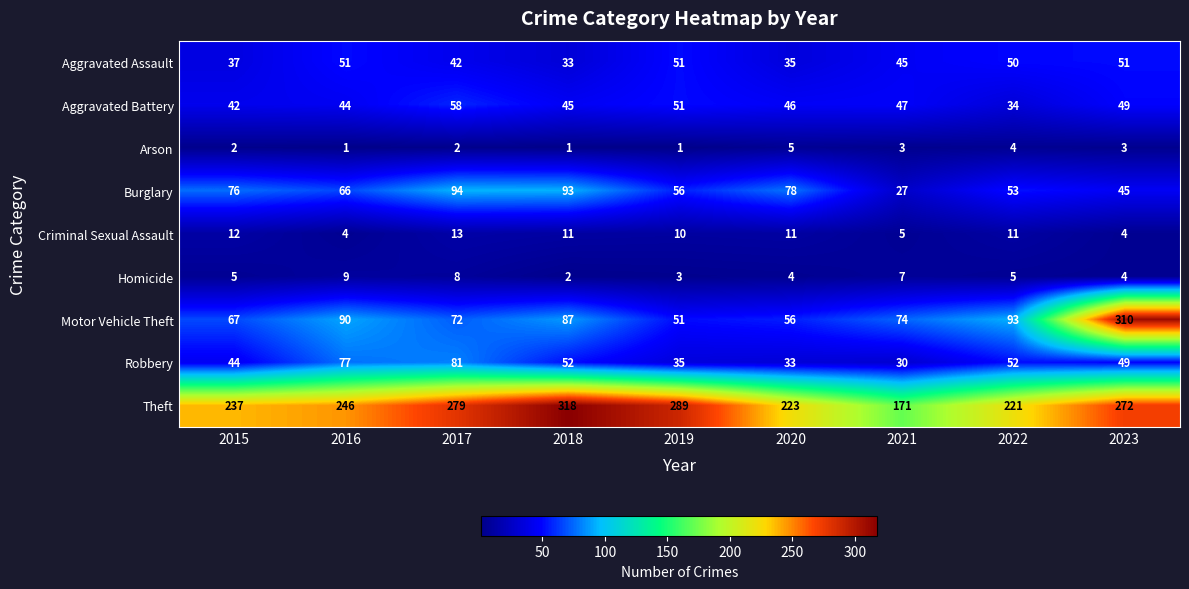

What is the smallest value displayed?

1